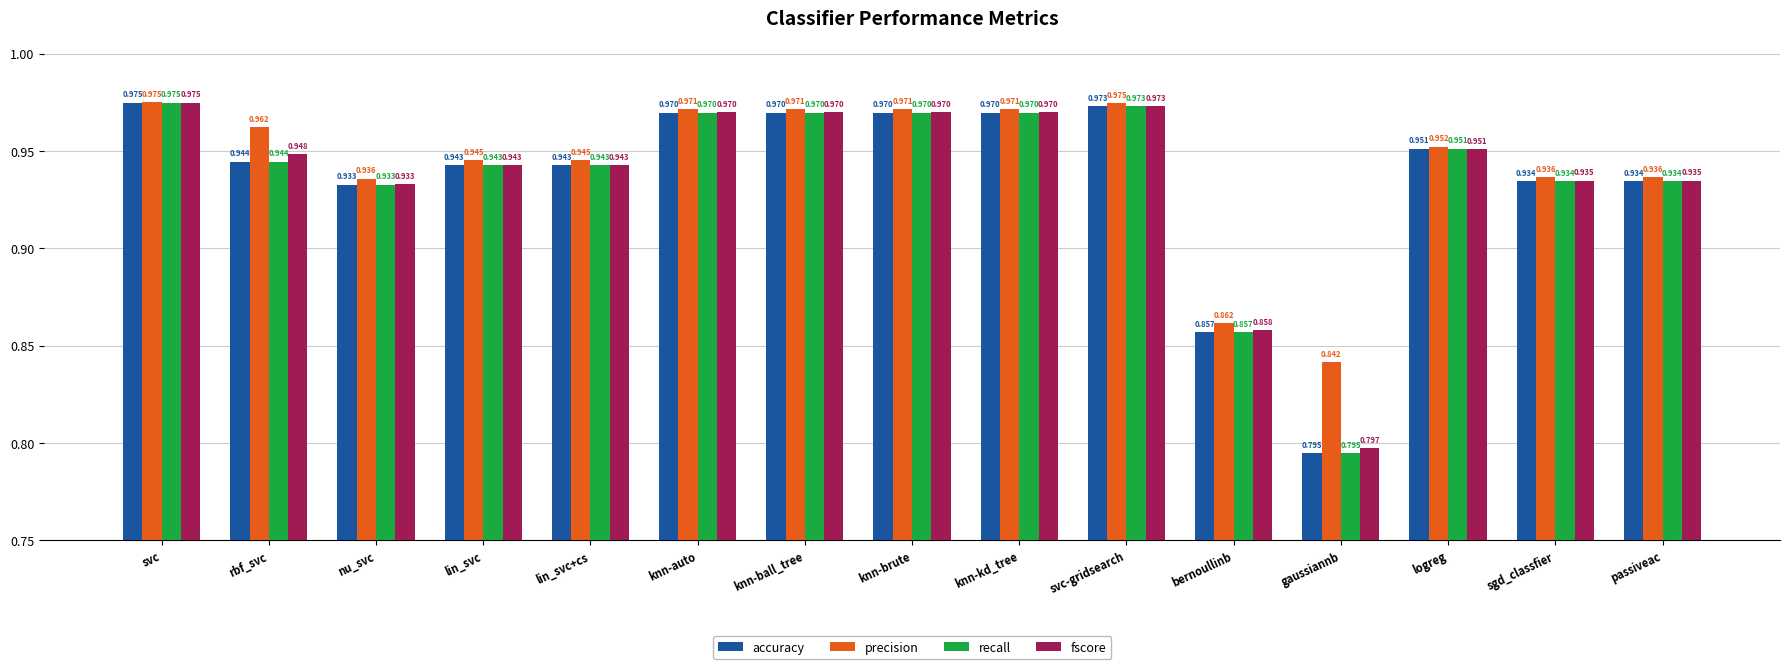

How many bars are there in total?

60